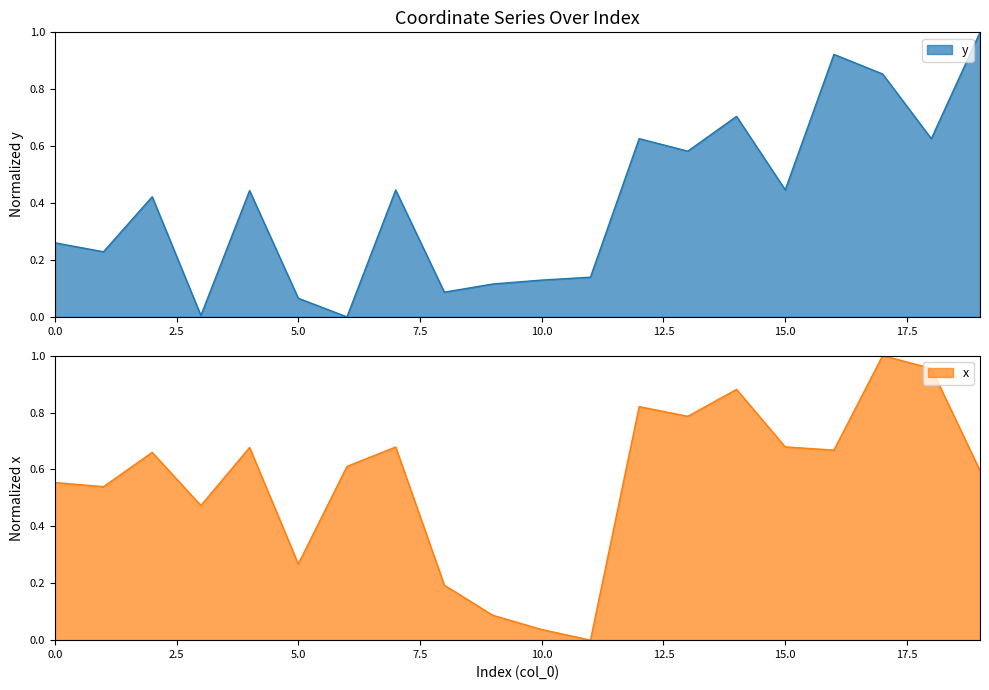

What is the sum of all y values?

8.1